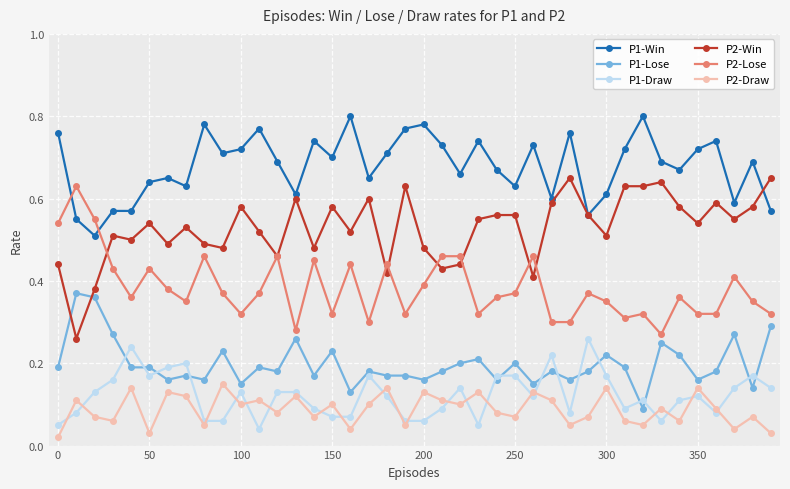

True or false: P1-Lose has more than 2 points higher than both neighbors.

True